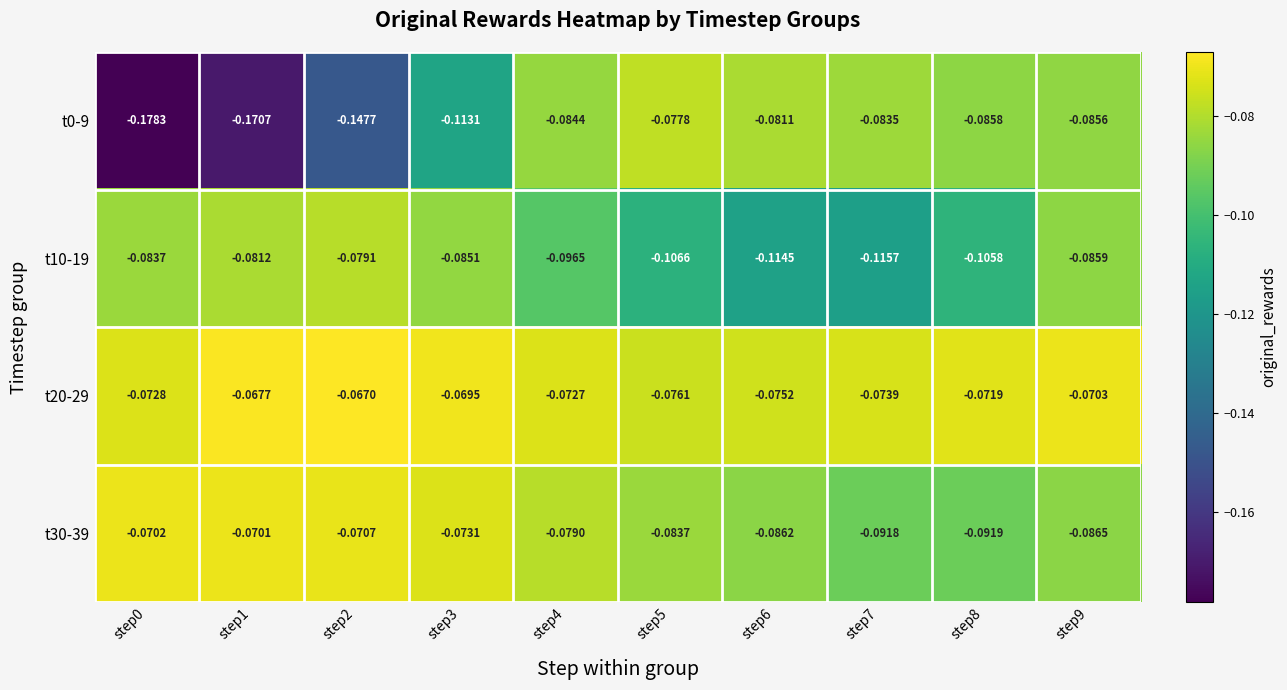

Is the value of t0-9 at step9 greater than the value of t20-29 at step3?

No